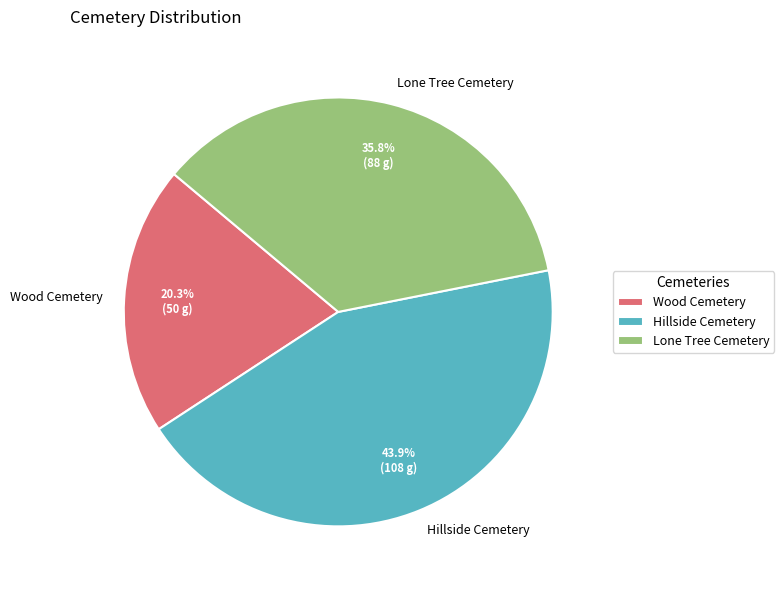

What percentage is the Hillside Cemetery slice, to the nearest percent?

44%